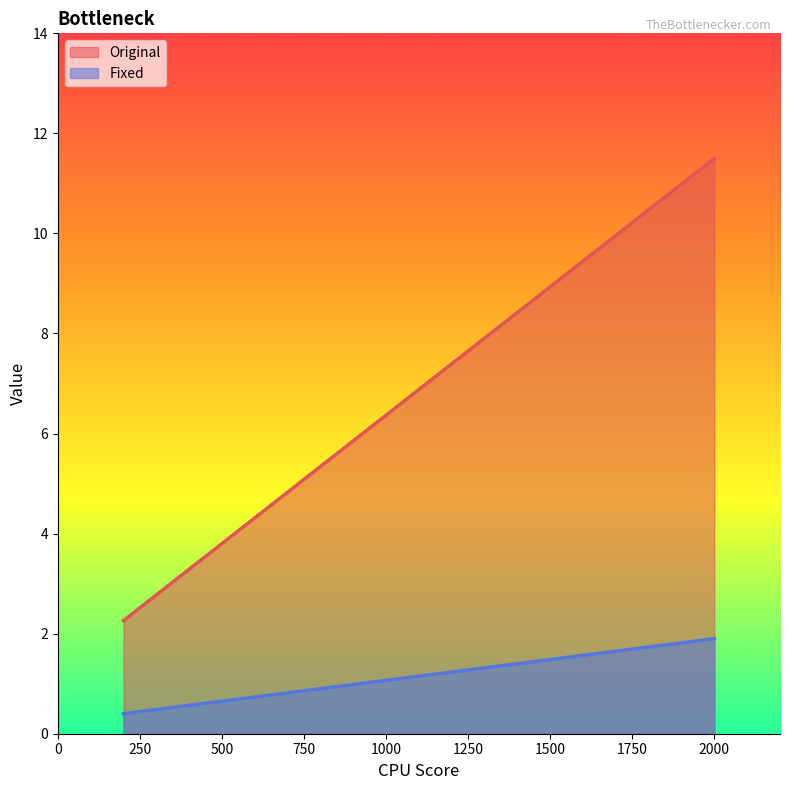

What is the spread (max minus min) of values at 2000?

9.6